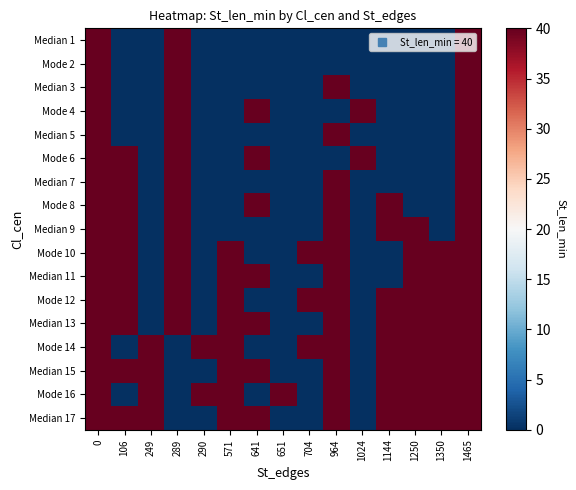

Reading left to right, transcribe all the data shown in this chart.

Median 1: 0=40	106=0	249=0	289=40	290=0	571=0	641=0	651=0	704=0	964=0	1024=0	1144=0	1250=0	1350=0	1465=40
Mode 2: 0=40	106=0	249=0	289=40	290=0	571=0	641=0	651=0	704=0	964=0	1024=0	1144=0	1250=0	1350=0	1465=40
Median 3: 0=40	106=0	249=0	289=40	290=0	571=0	641=0	651=0	704=0	964=40	1024=0	1144=0	1250=0	1350=0	1465=40
Mode 4: 0=40	106=0	249=0	289=40	290=0	571=0	641=40	651=0	704=0	964=0	1024=40	1144=0	1250=0	1350=0	1465=40
Median 5: 0=40	106=0	249=0	289=40	290=0	571=0	641=0	651=0	704=0	964=40	1024=0	1144=0	1250=0	1350=0	1465=40
Mode 6: 0=40	106=40	249=0	289=40	290=0	571=0	641=40	651=0	704=0	964=0	1024=40	1144=0	1250=0	1350=0	1465=40
Median 7: 0=40	106=40	249=0	289=40	290=0	571=0	641=0	651=0	704=0	964=40	1024=0	1144=0	1250=0	1350=0	1465=40
Mode 8: 0=40	106=40	249=0	289=40	290=0	571=0	641=40	651=0	704=0	964=40	1024=0	1144=40	1250=0	1350=0	1465=40
Median 9: 0=40	106=40	249=0	289=40	290=0	571=0	641=0	651=0	704=0	964=40	1024=0	1144=40	1250=40	1350=0	1465=40
Mode 10: 0=40	106=40	249=0	289=40	290=0	571=40	641=0	651=0	704=40	964=40	1024=0	1144=0	1250=40	1350=40	1465=40
Median 11: 0=40	106=40	249=0	289=40	290=0	571=40	641=40	651=0	704=0	964=40	1024=0	1144=0	1250=40	1350=40	1465=40
Mode 12: 0=40	106=40	249=0	289=40	290=0	571=40	641=0	651=0	704=40	964=40	1024=0	1144=40	1250=40	1350=40	1465=40
Median 13: 0=40	106=40	249=0	289=40	290=0	571=40	641=40	651=0	704=0	964=40	1024=0	1144=40	1250=40	1350=40	1465=40
Mode 14: 0=40	106=0	249=40	289=0	290=40	571=40	641=0	651=0	704=40	964=40	1024=0	1144=40	1250=40	1350=40	1465=40
Median 15: 0=40	106=40	249=40	289=0	290=0	571=40	641=40	651=0	704=0	964=40	1024=0	1144=40	1250=40	1350=40	1465=40
Mode 16: 0=40	106=0	249=40	289=0	290=40	571=40	641=0	651=40	704=0	964=40	1024=0	1144=40	1250=40	1350=40	1465=40
Median 17: 0=40	106=40	249=40	289=0	290=0	571=40	641=40	651=0	704=0	964=40	1024=0	1144=40	1250=40	1350=40	1465=40